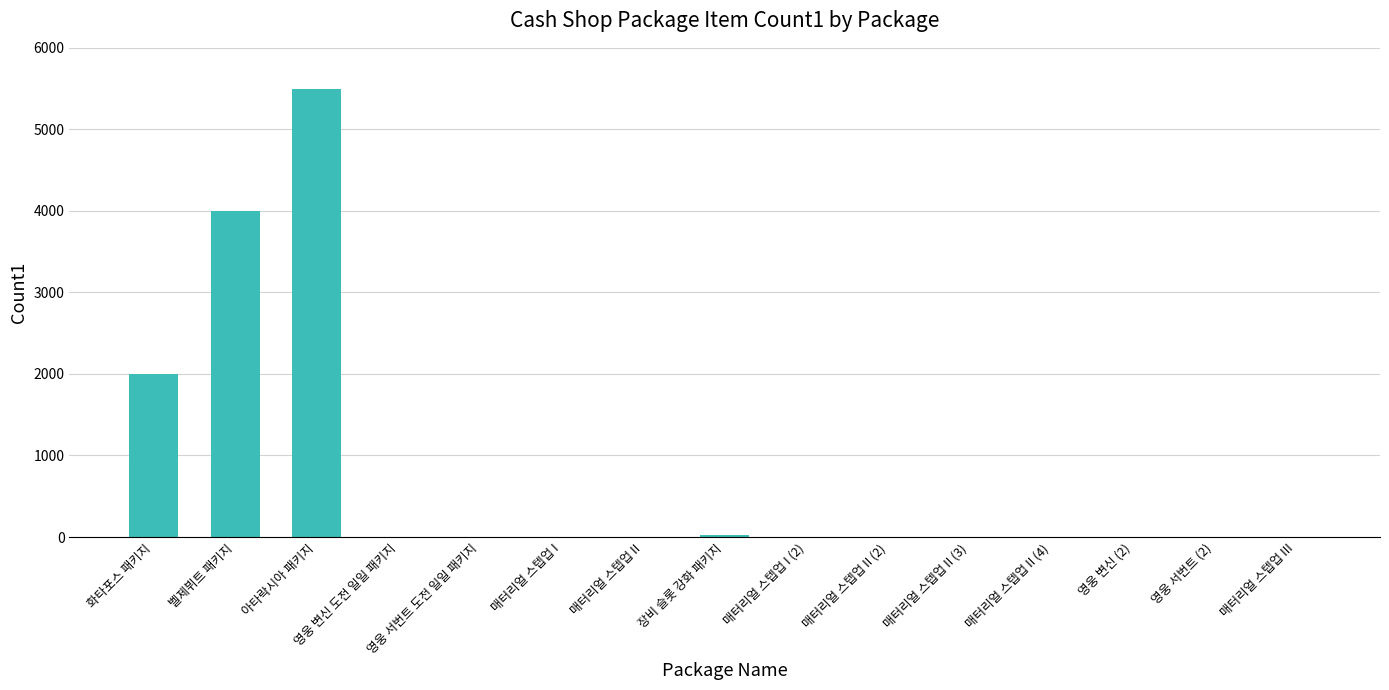

What is the greatest value displayed?

5500